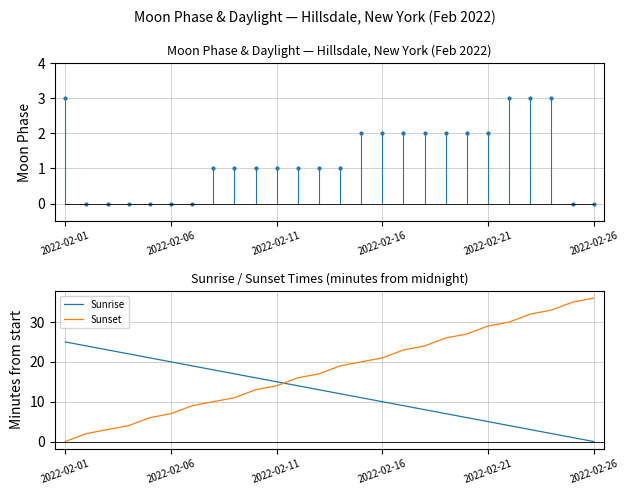

What are all the series names shown in the legend?

Sunrise, Sunset